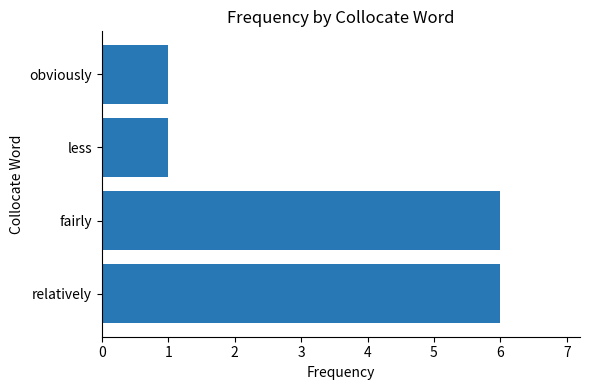

Reading bottom to top, extract all data points from this chart.

relatively=6	fairly=6	less=1	obviously=1